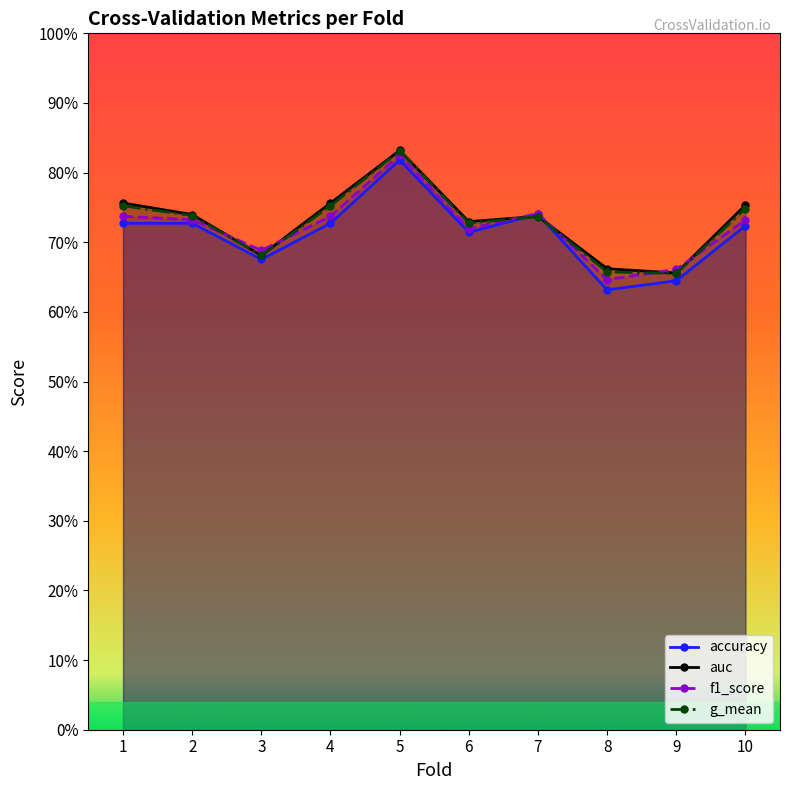

Between 3 and 4, which series saw the biggest shift?

auc